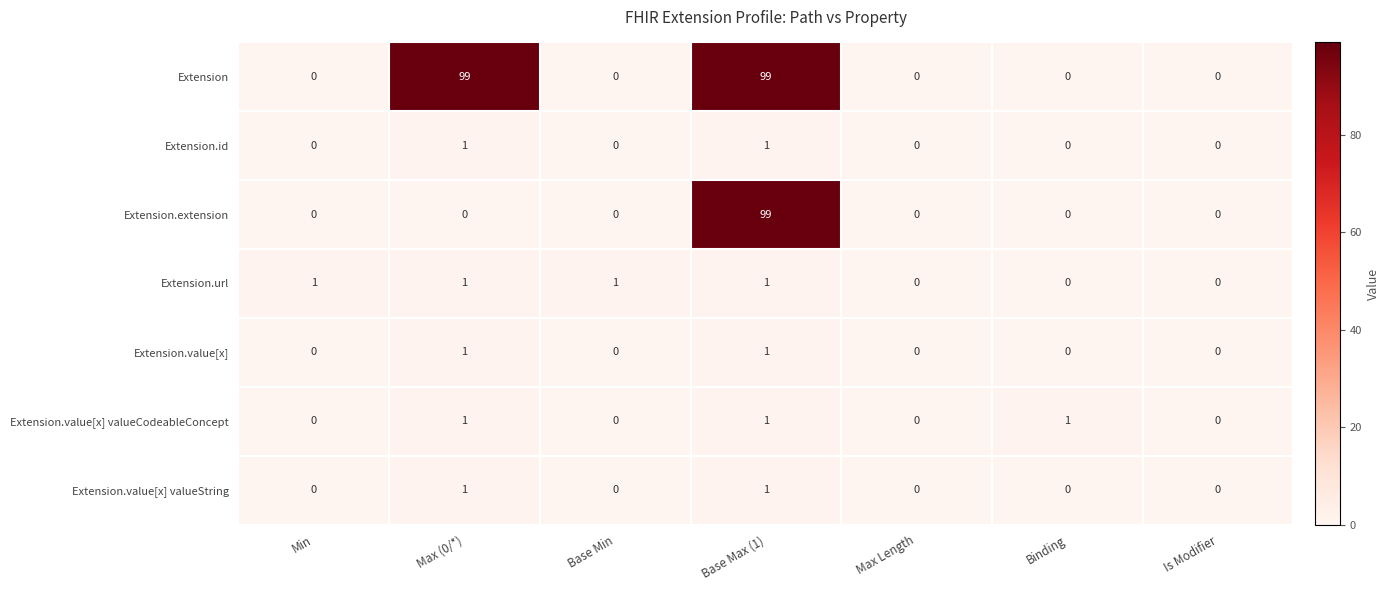

The value of Extension.extension at Min is 50. True or false?

False